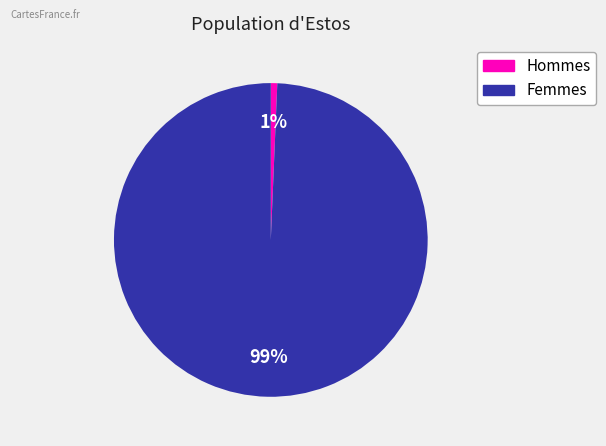

To the nearest percent, what is the average slice percentage?

50%